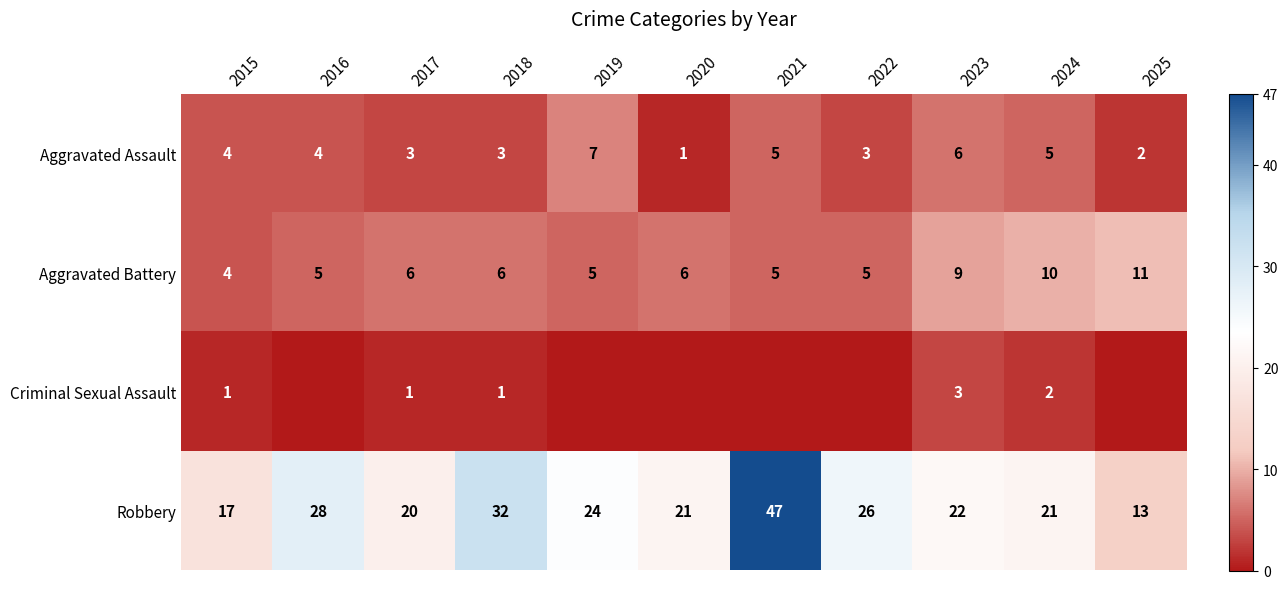

What is the spread (max minus min) of values at 2023?

19